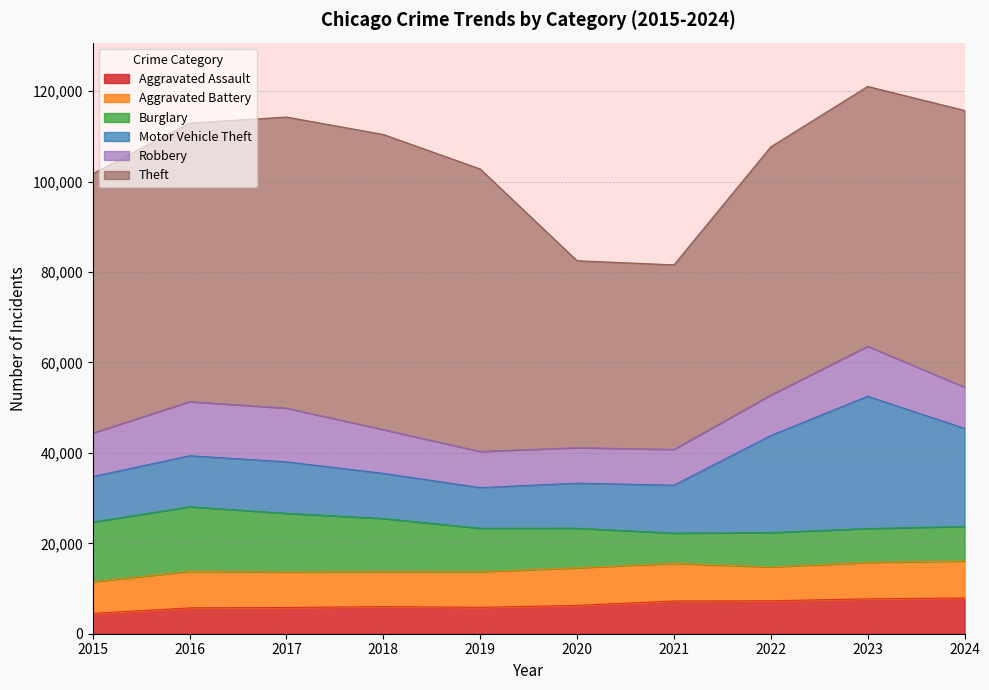

True or false: Aggravated Assault and Theft cross at least once.

False